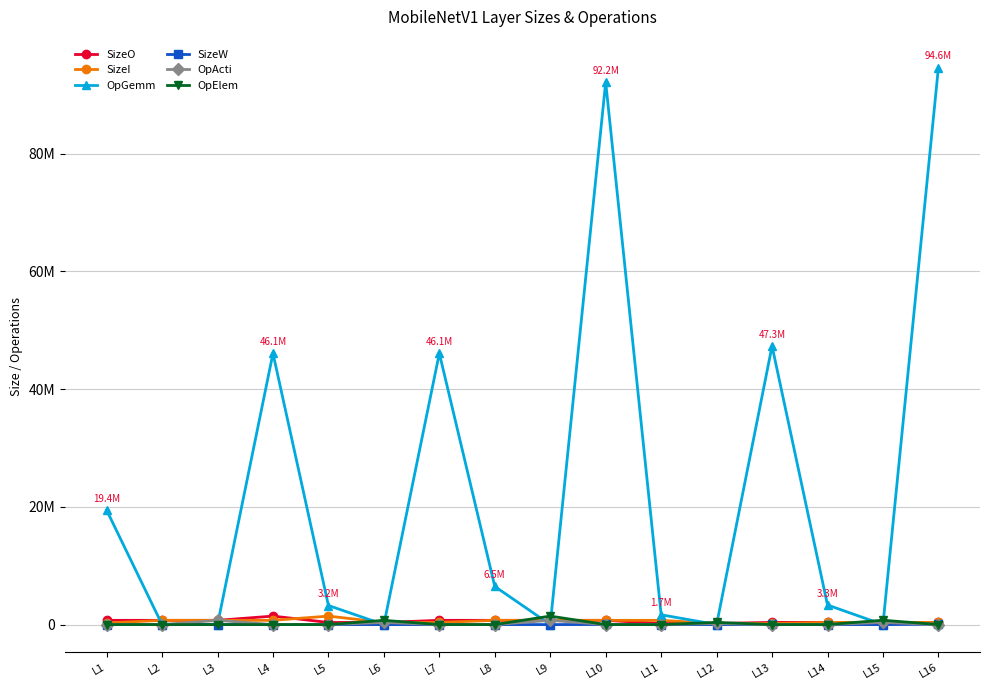

Is this an area chart (filled region under the line)?

No